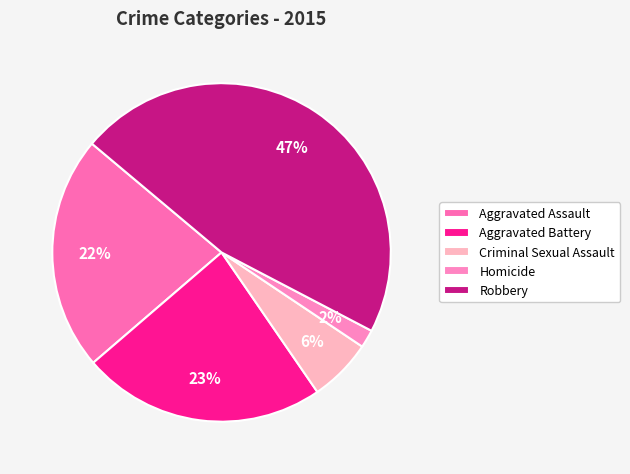

Rank the categories by value from highest to lowest.

Robbery, Aggravated Battery, Aggravated Assault, Criminal Sexual Assault, Homicide